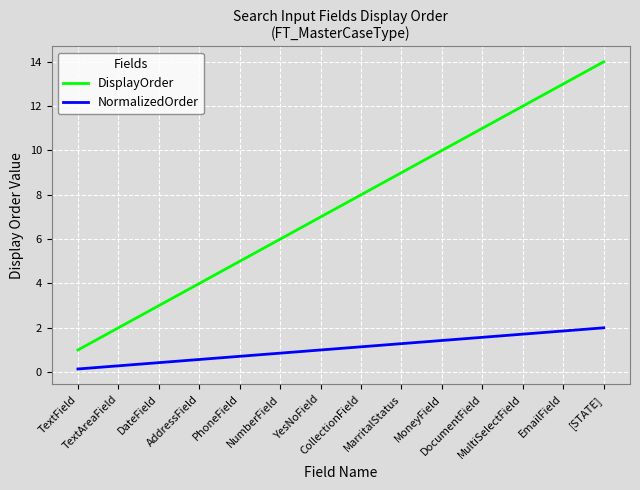

Which series has the largest total across all categories?

DisplayOrder